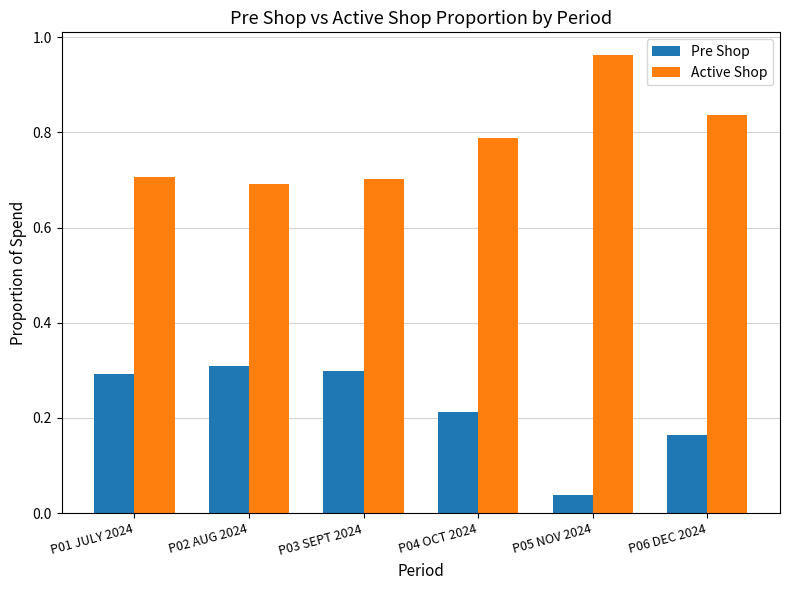

Which label corresponds to the largest value in the chart?

P05 NOV 2024